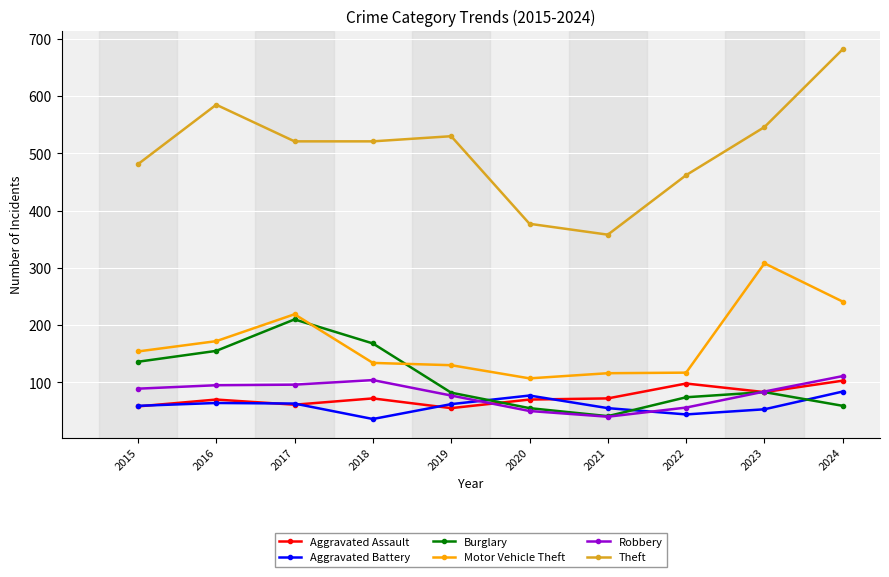

What is the spread (max minus min) of values at 2018?

485